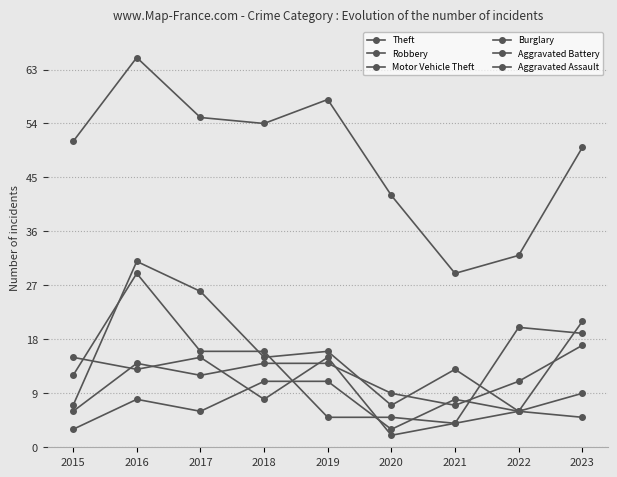

How many lines are shown in the chart?

6